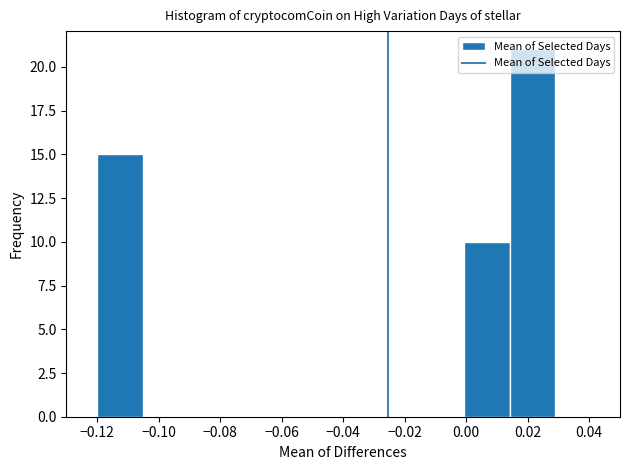

What is the height of the bar covering 0.000 to 0.014 on the x-axis? Neither the bar edges nor the heights are printed on the chart, so give them approximately, as read against the axes.

10